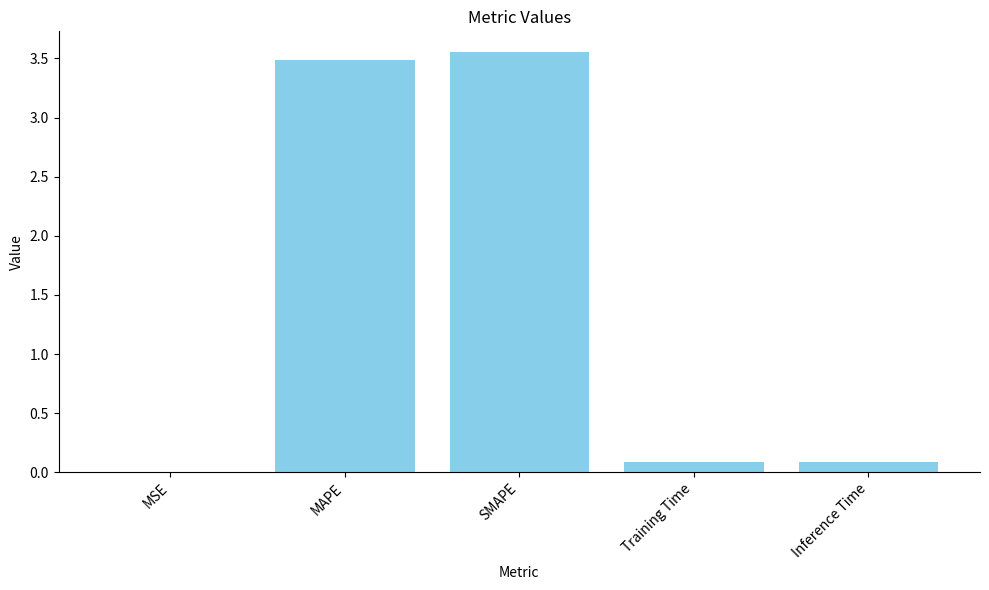

Which category has the highest value across all series?

SMAPE